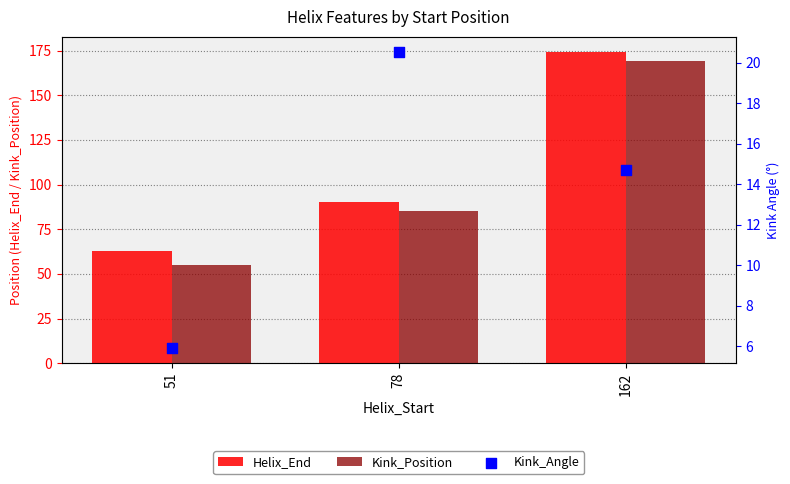

Which series has the largest Y range (max minus min)?

Kink_Position